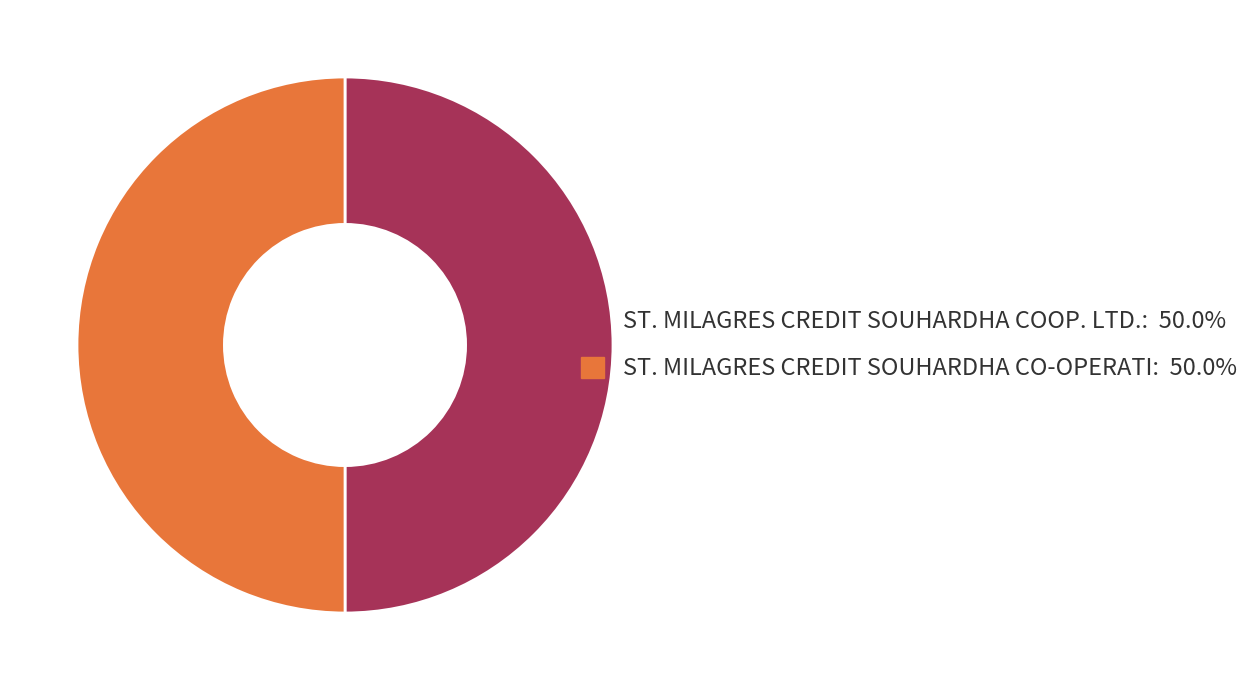

True or false: ST. MILAGRES CREDIT SOUHARDHA CO-OPERATI accounts for 37% of the total.

False